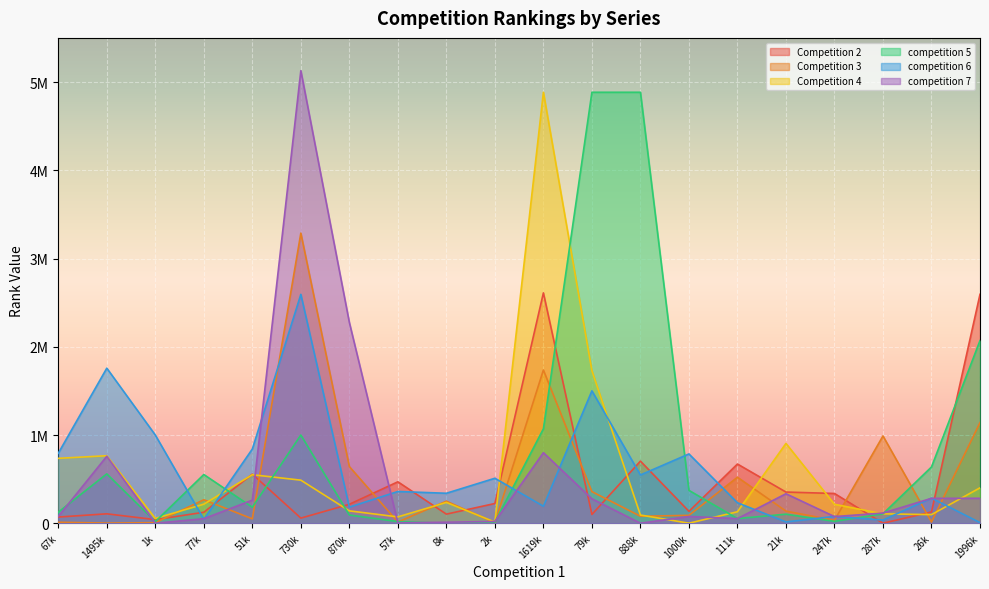

What value does the Competition 4 series have at 247k?

215378